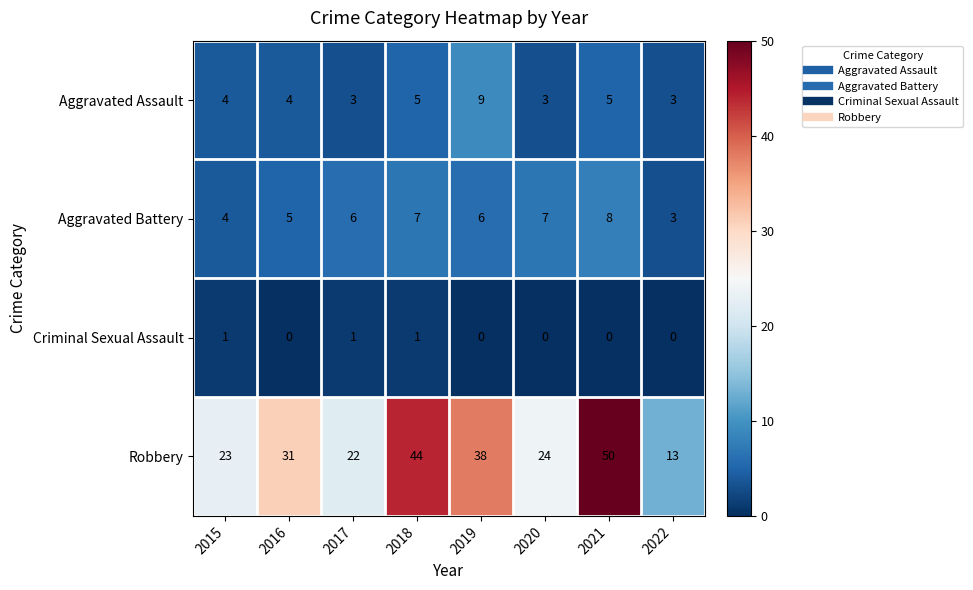

Count the Aggravated Assault values in the range 3 to 5.

7